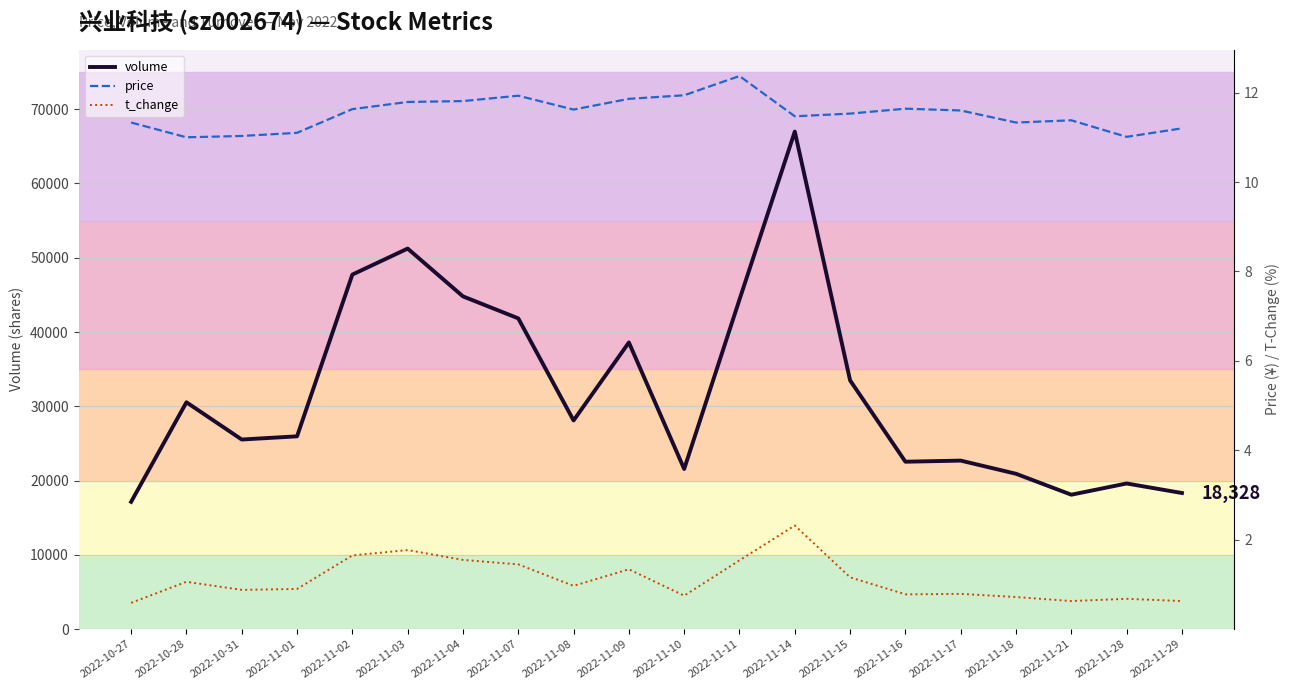

What is the minimum value for price?

11.0